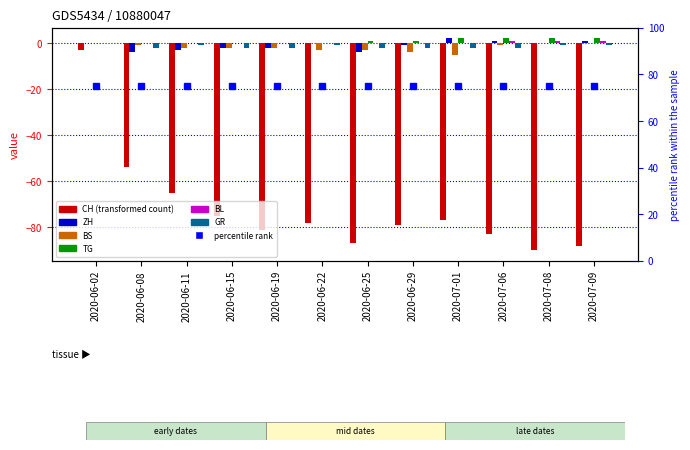

The value of BS at 2020-06-22 is -3. True or false?

True